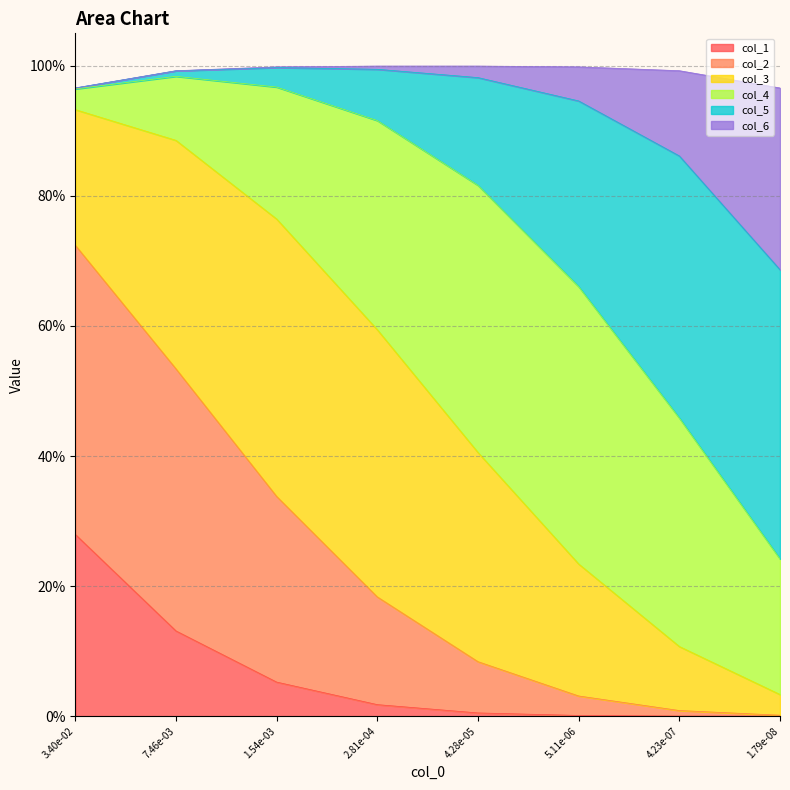

True or false: col_2 has more than 1 points higher than both neighbors.

False